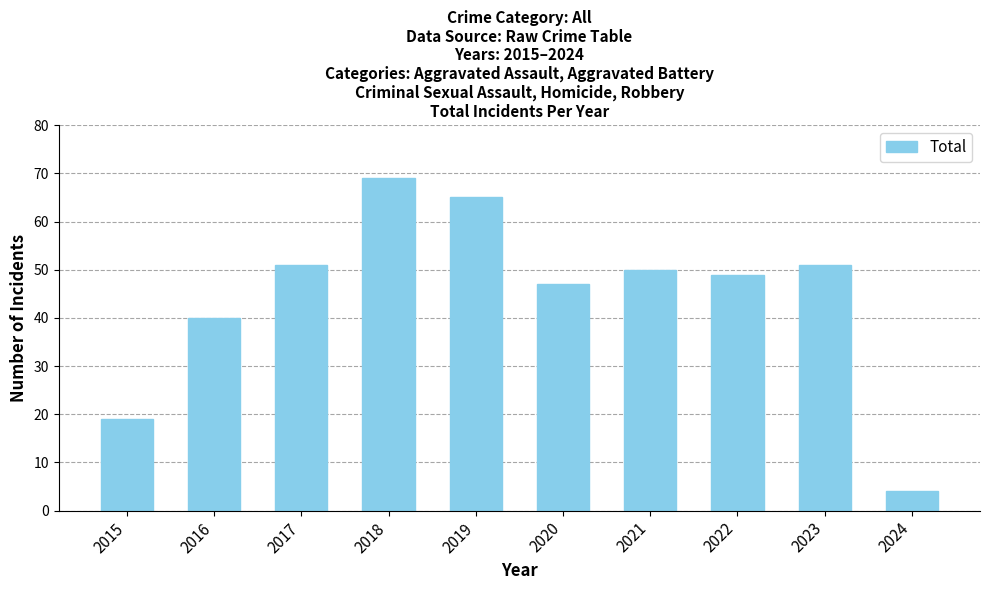

What is the minimum value shown in the chart?

4